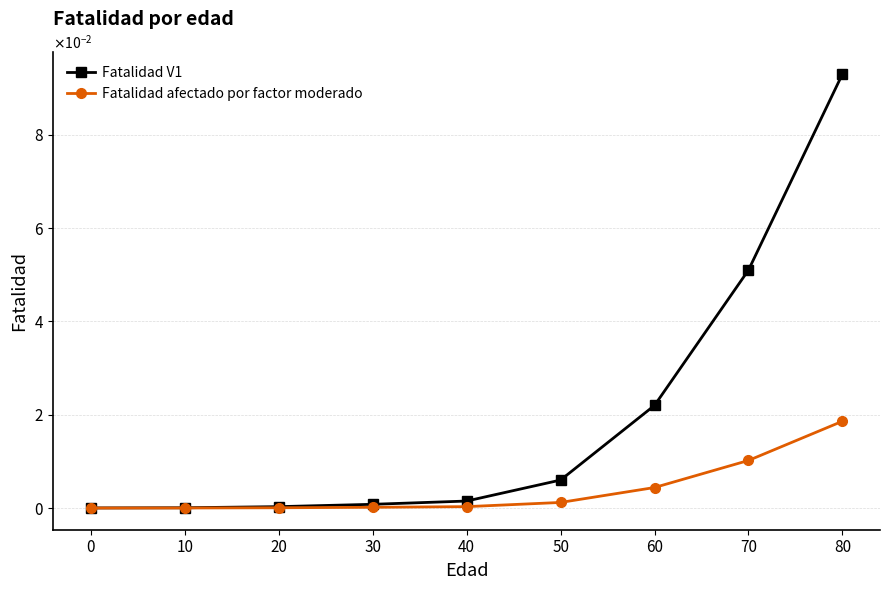

True or false: Fatalidad V1 and Fatalidad afectado por factor moderado cross at least once.

False